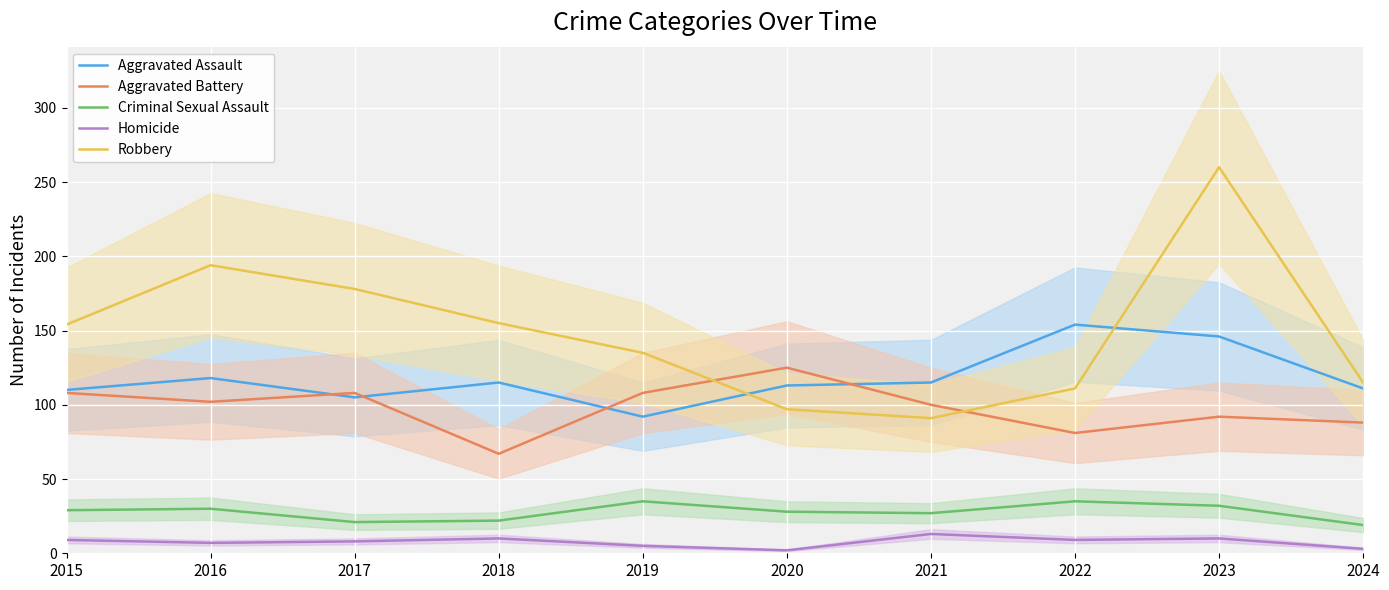

True or false: Criminal Sexual Assault and Robbery intersect in this chart.

False